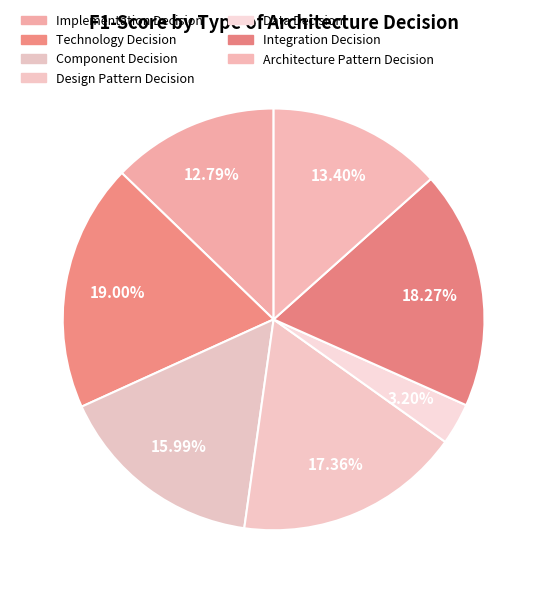

How many slices are in this pie chart?

7